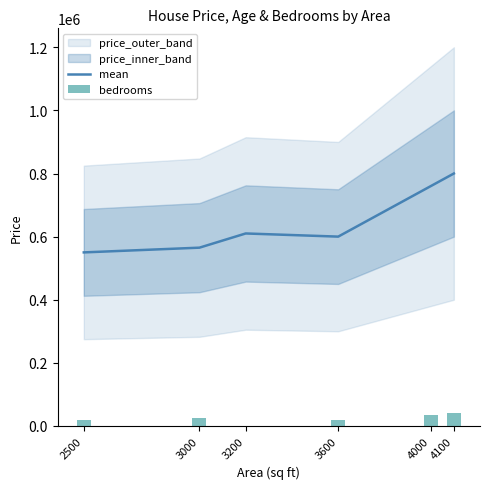

Is the value of bedrooms at 4000 greater than the value of mean at 4000?

No